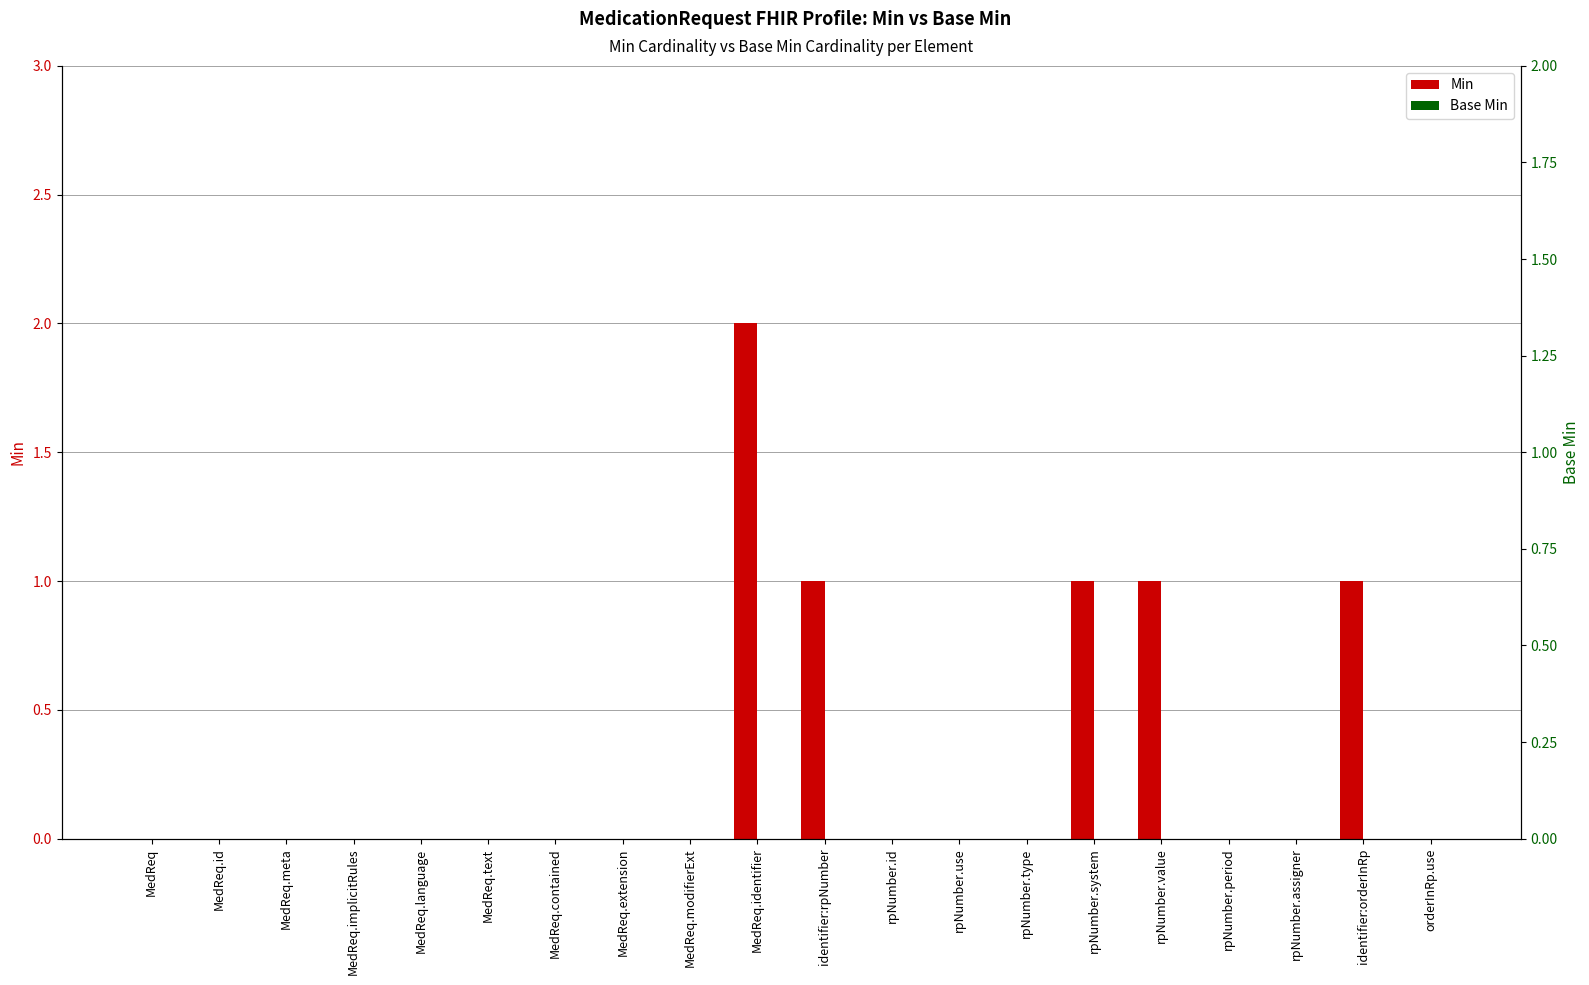

Is it true that Min equals 1 at identifier:rpNumber?

True